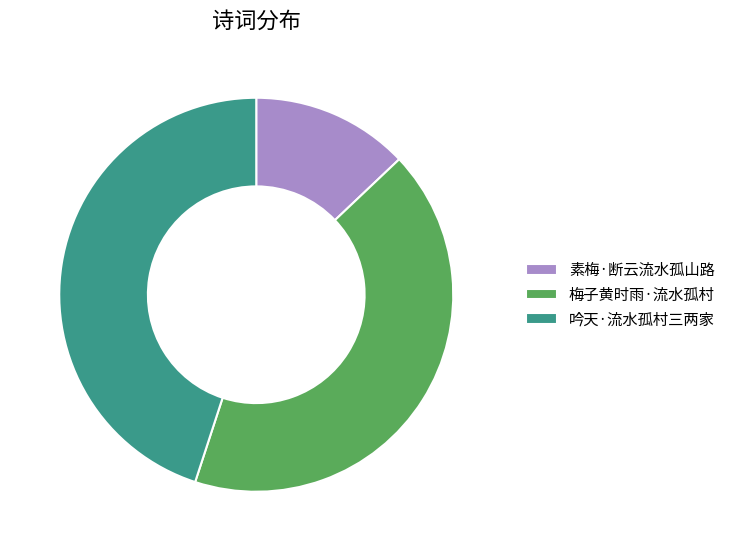

The 梅子黄时雨·流水孤村 slice represents 36% of the pie. True or false?

False